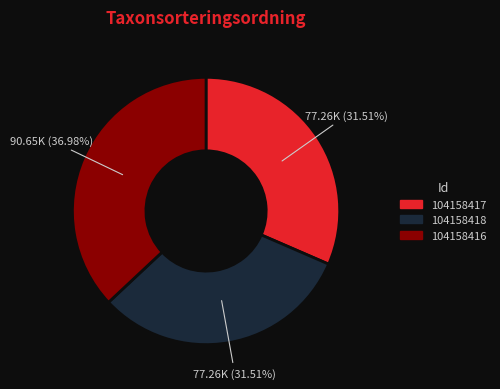

To the nearest percent, what is the difference between the 104158417 and 104158416 slice percentages?

5%